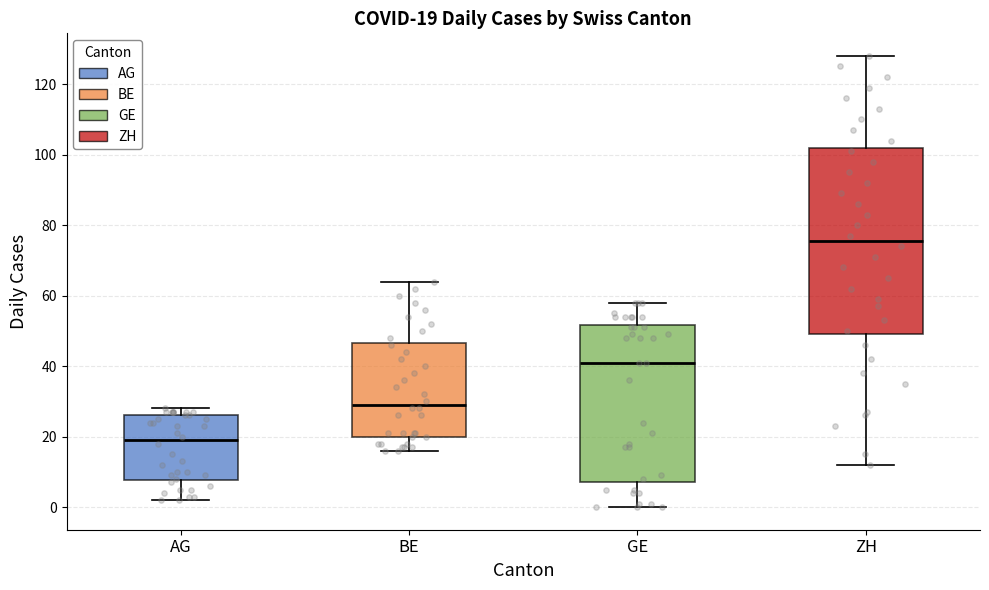

Which box has the lowest median line?

AG